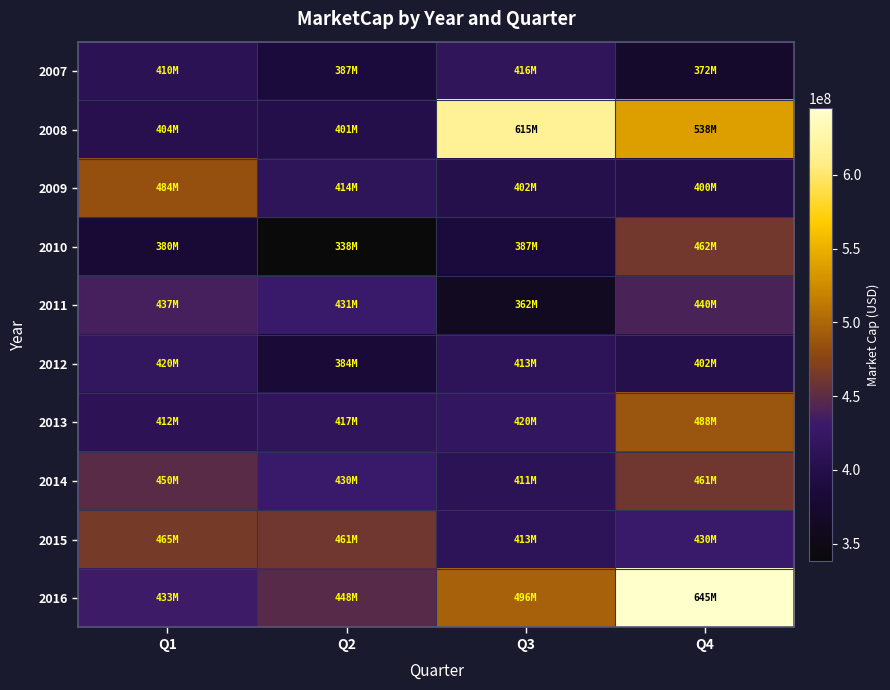

Which series has the widest spread of values?

2008